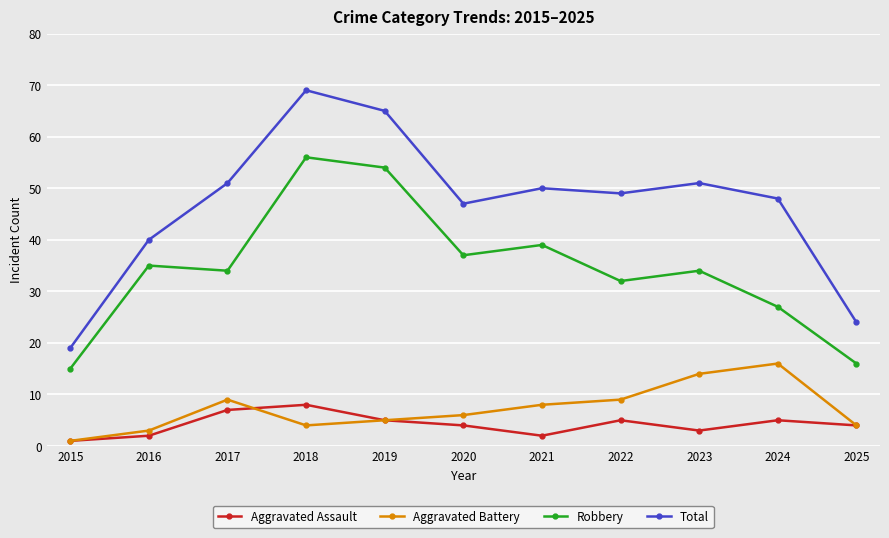

At 2024, list the series in order from smallest to largest.

Aggravated Assault, Aggravated Battery, Robbery, Total